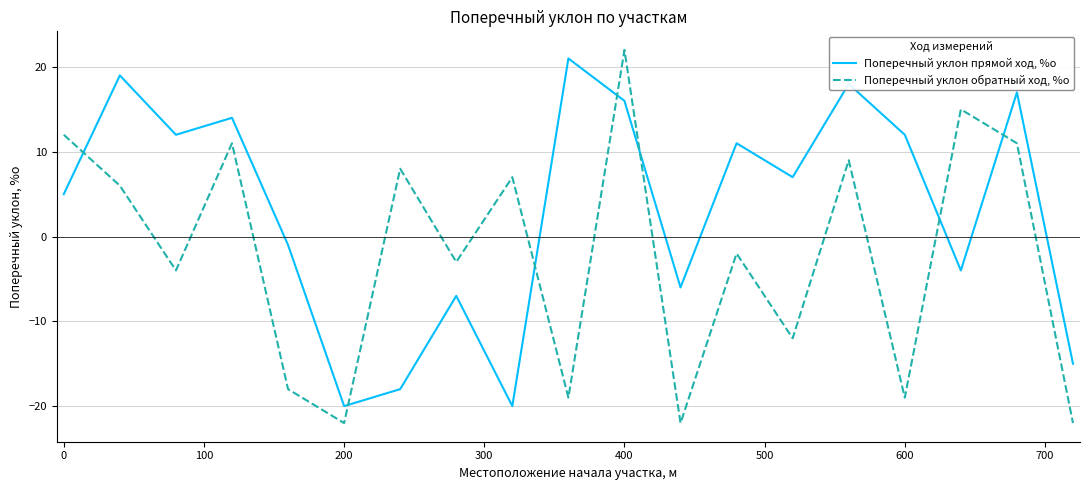

How many values in Поперечный уклон прямой ход, %о are above zero?

11